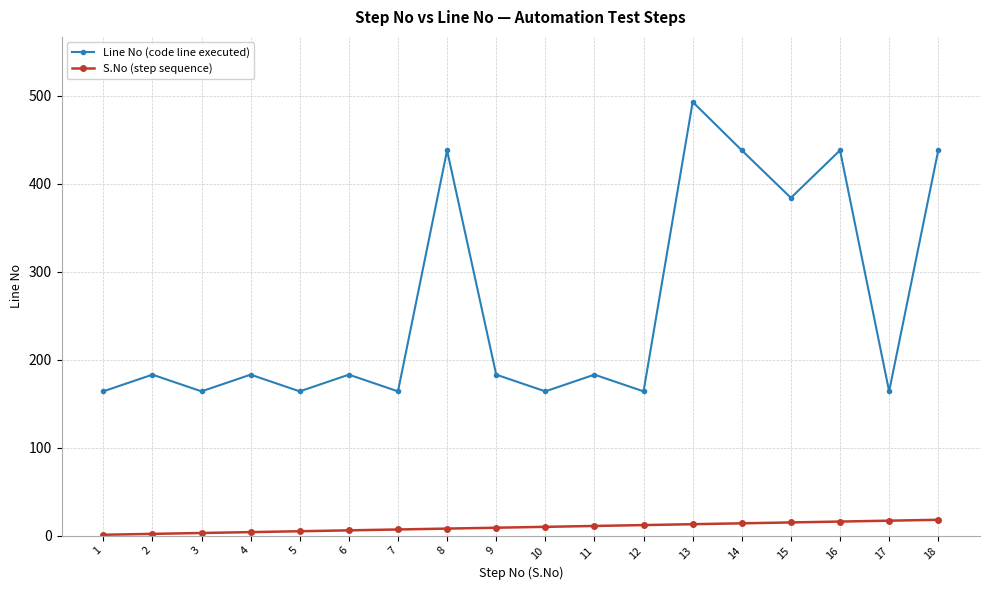

How many series are shown in this chart?

2